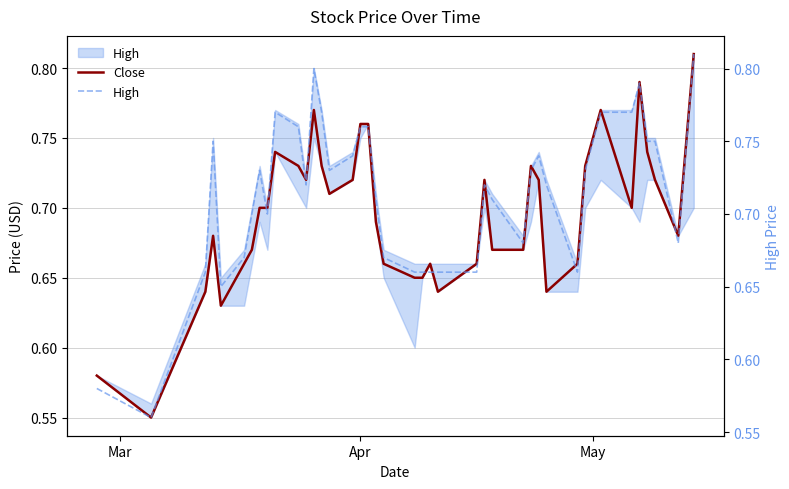

What is the smallest value displayed?

0.6